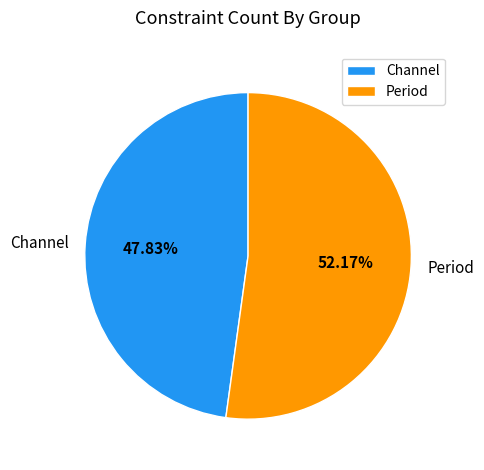

To the nearest percent, what portion does Channel represent?

48%